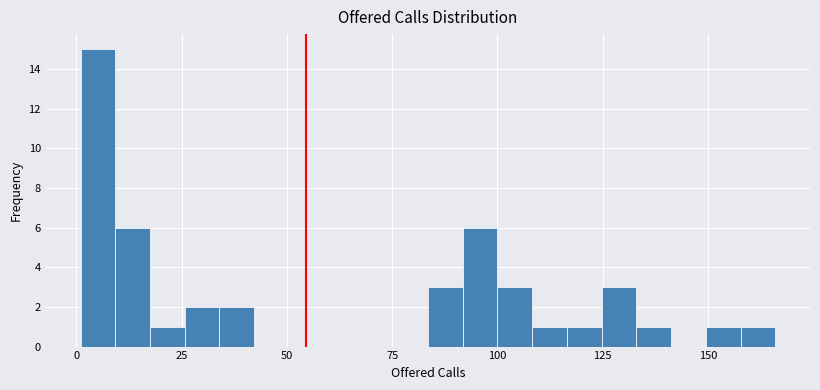

Around what value on the x-axis is the tallest bar? Give the approximate position of its centre, as read against the axis.

5